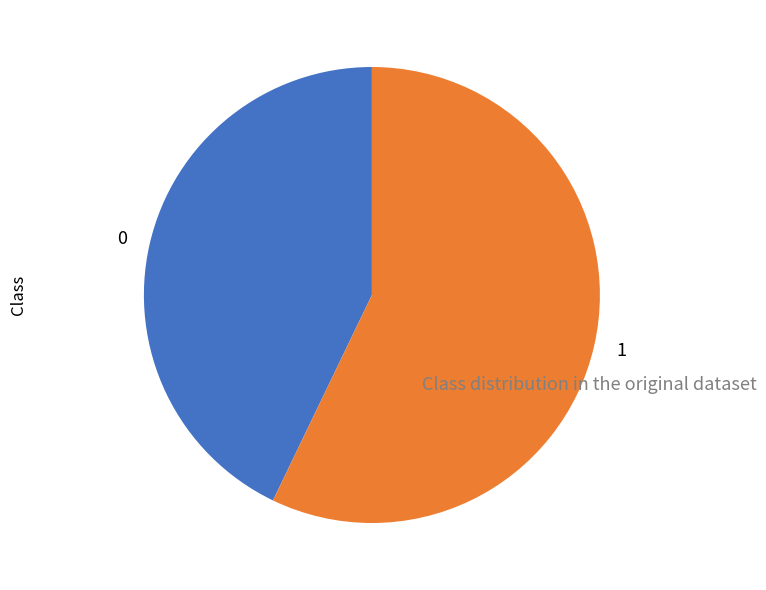

The 1 slice represents 57% of the pie. True or false?

True